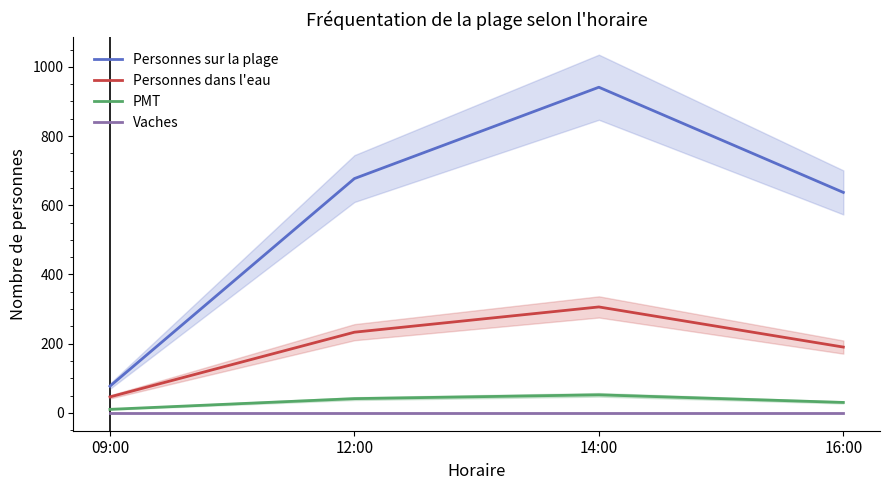

True or false: Vaches and PMT intersect in this chart.

False